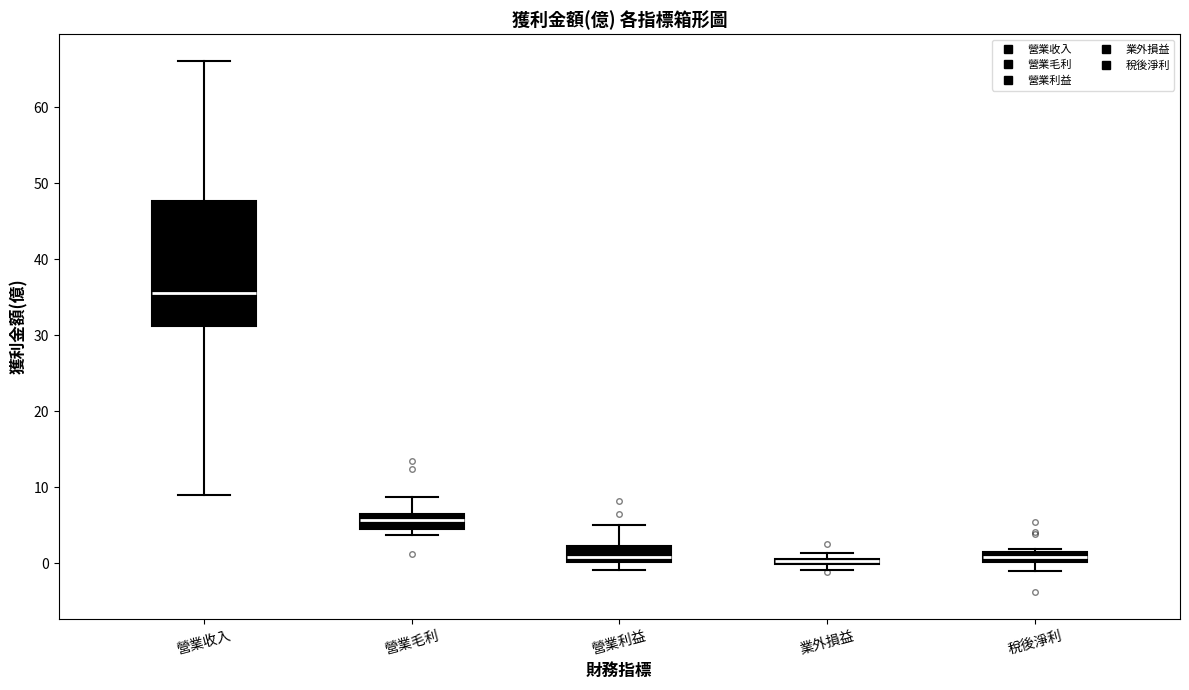

Comparing the boxes themselves (not the whiskers), which one is the tallest?

營業收入